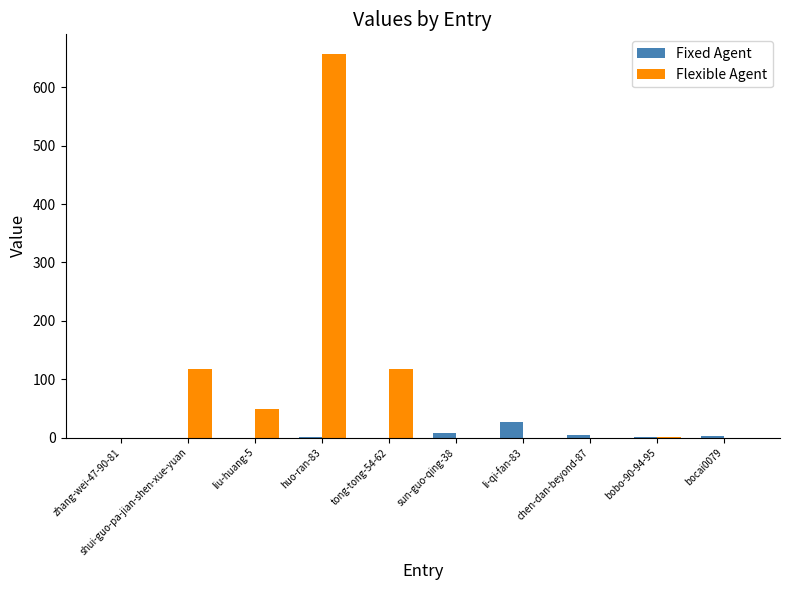

What is the difference between the Fixed Agent values at zhang-wei-47-90-81 and bobo-90-94-95?

1